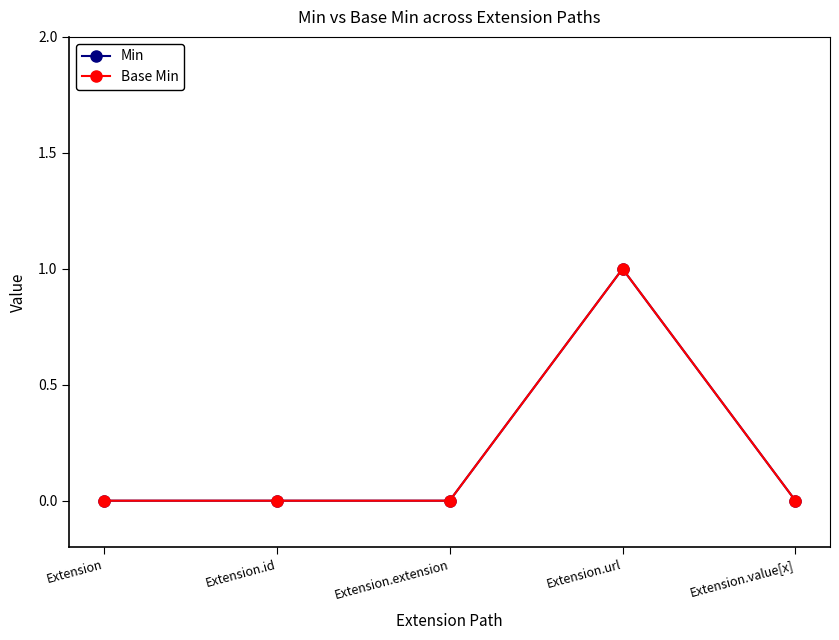

Rank the categories by Base Min value from highest to lowest.

Extension.url, Extension, Extension.id, Extension.extension, Extension.value[x]